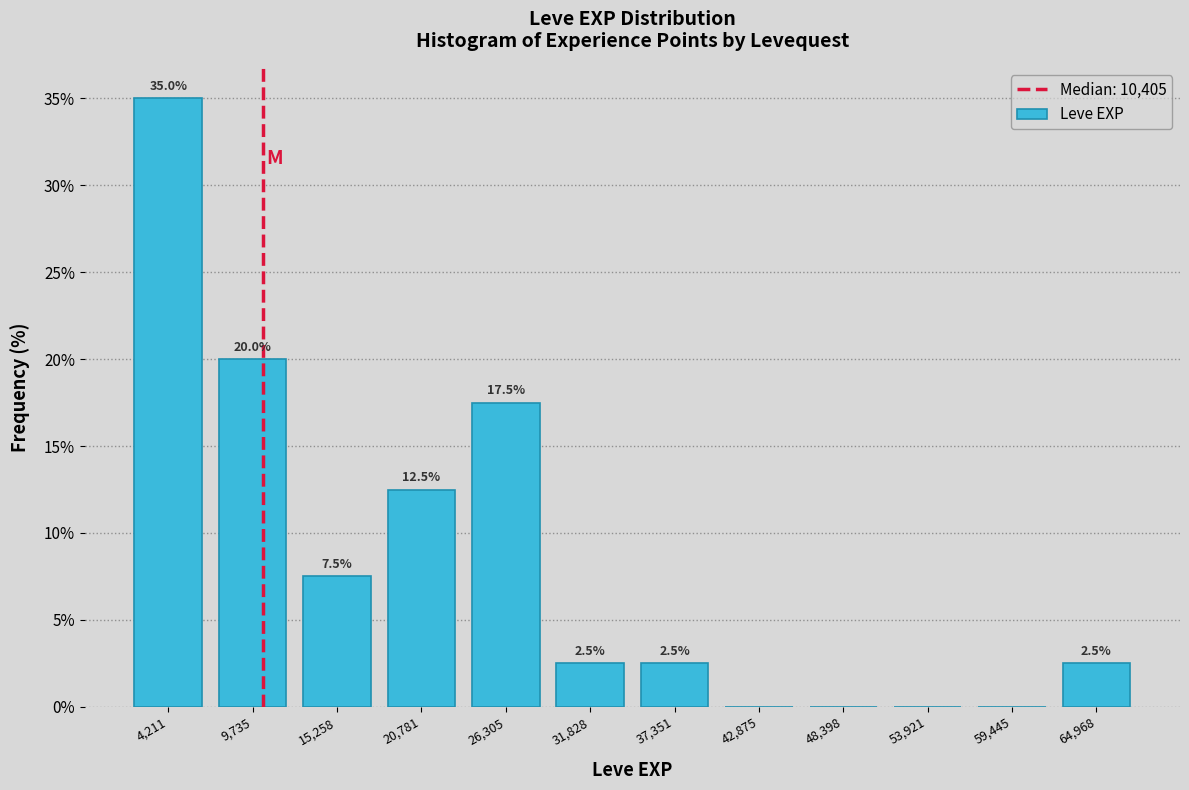

Over which range of the x-axis is the bar tallest?

1000 to 7000